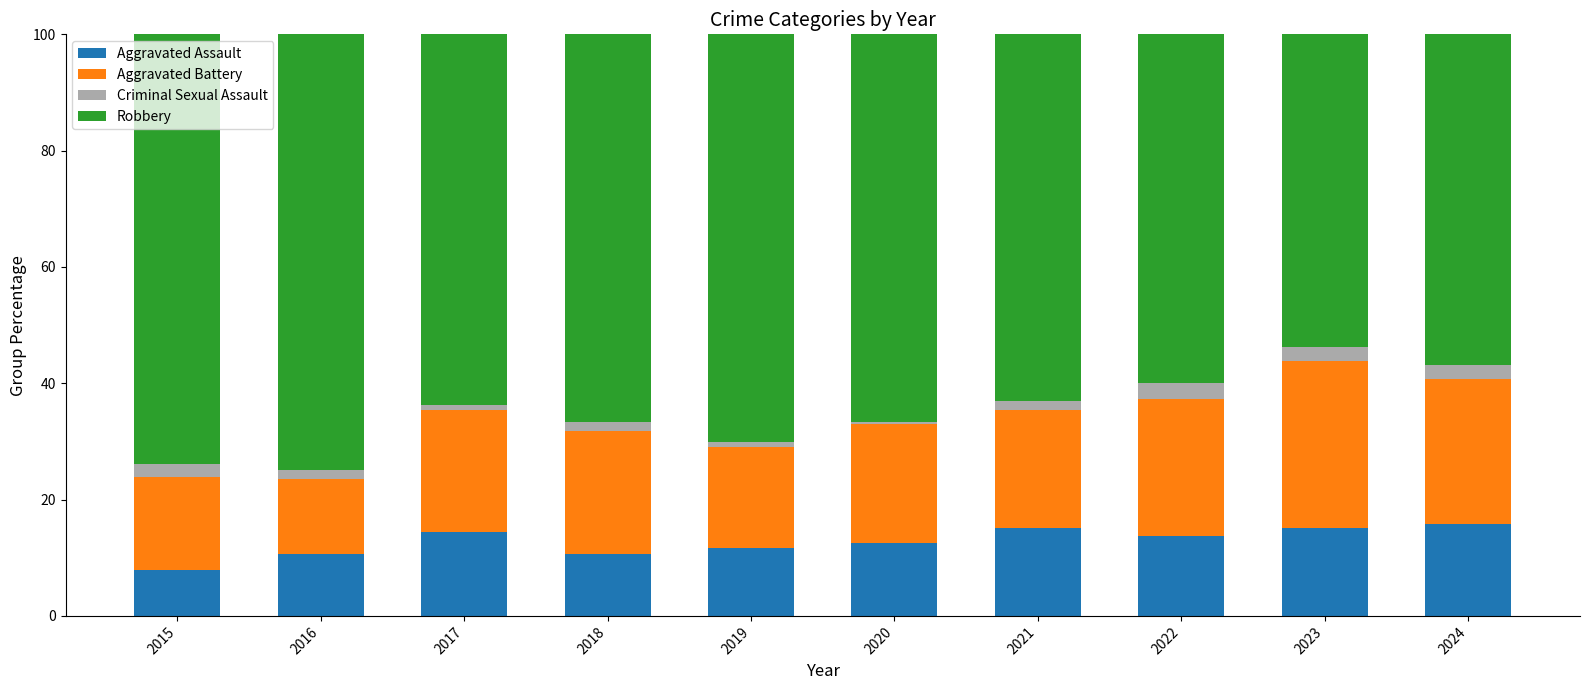

Which category has the lowest value in the Aggravated Assault series?

2015